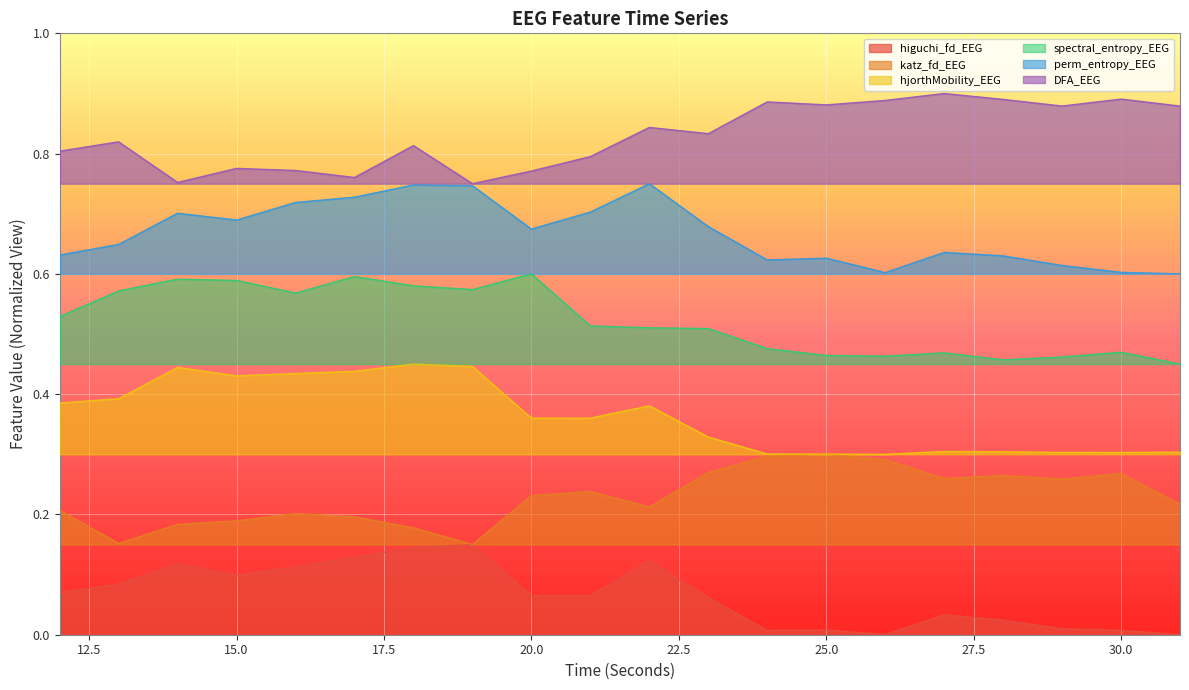

True or false: higuchi_fd_EEG has more than 1 interior local peaks.

True